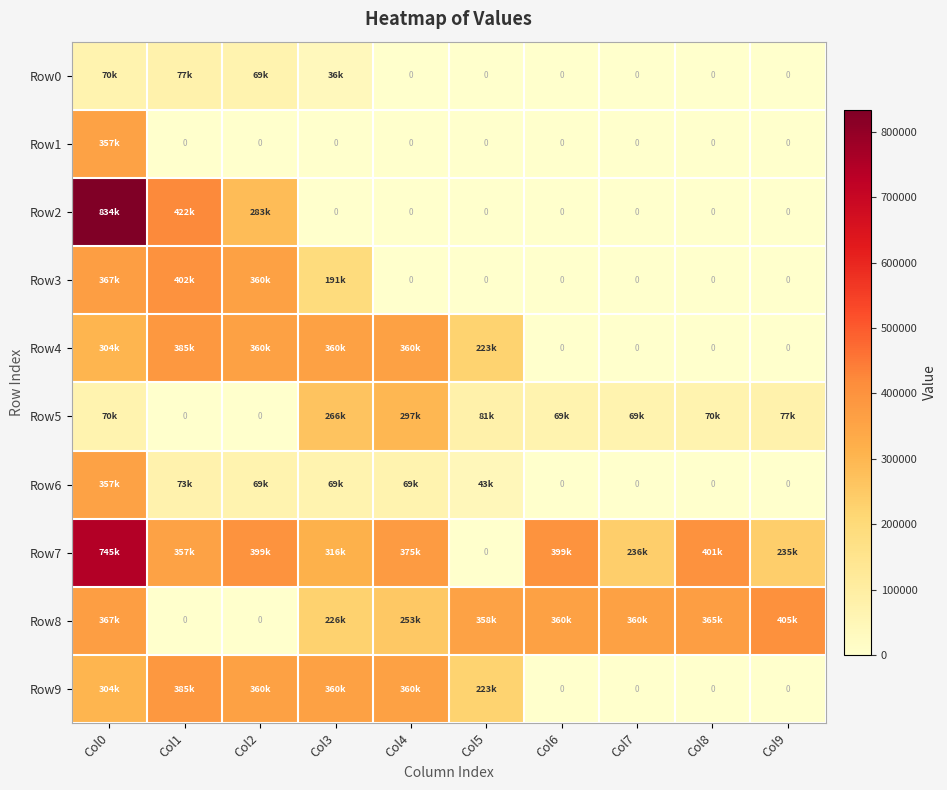

What is the sum of all Row6 values?

678298.9